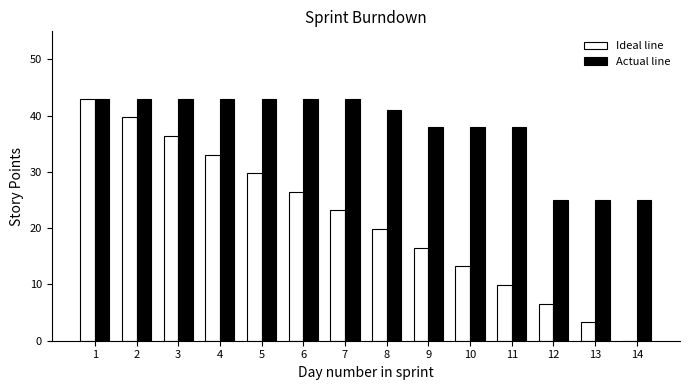

Between 12 and 14, which series saw the biggest shift?

Ideal line